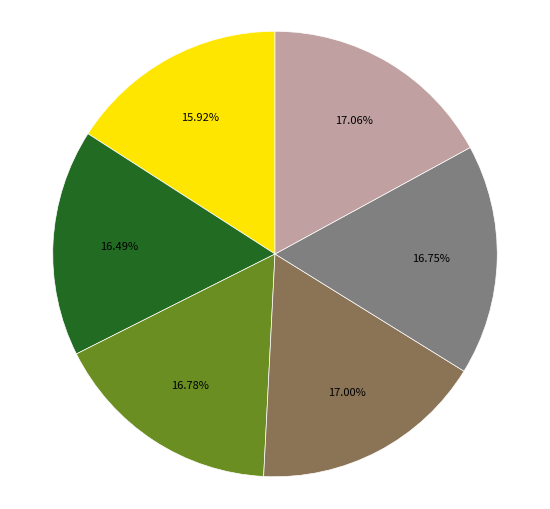

To the nearest percent, what is the difference between the largest and smallest slice percentages?

1%